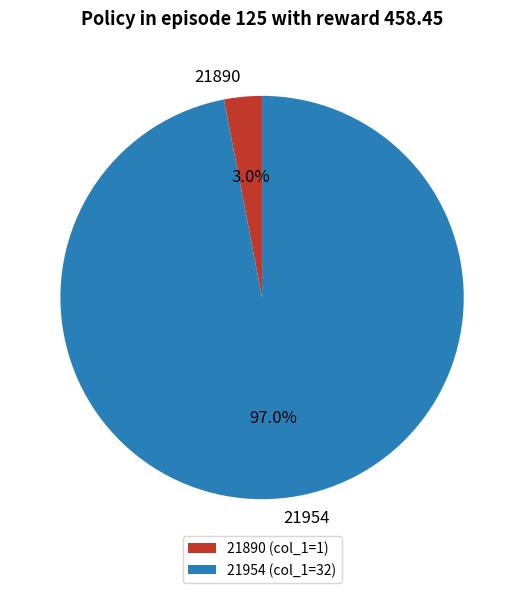

To the nearest percent, what percentage of the pie is 21954?

97%